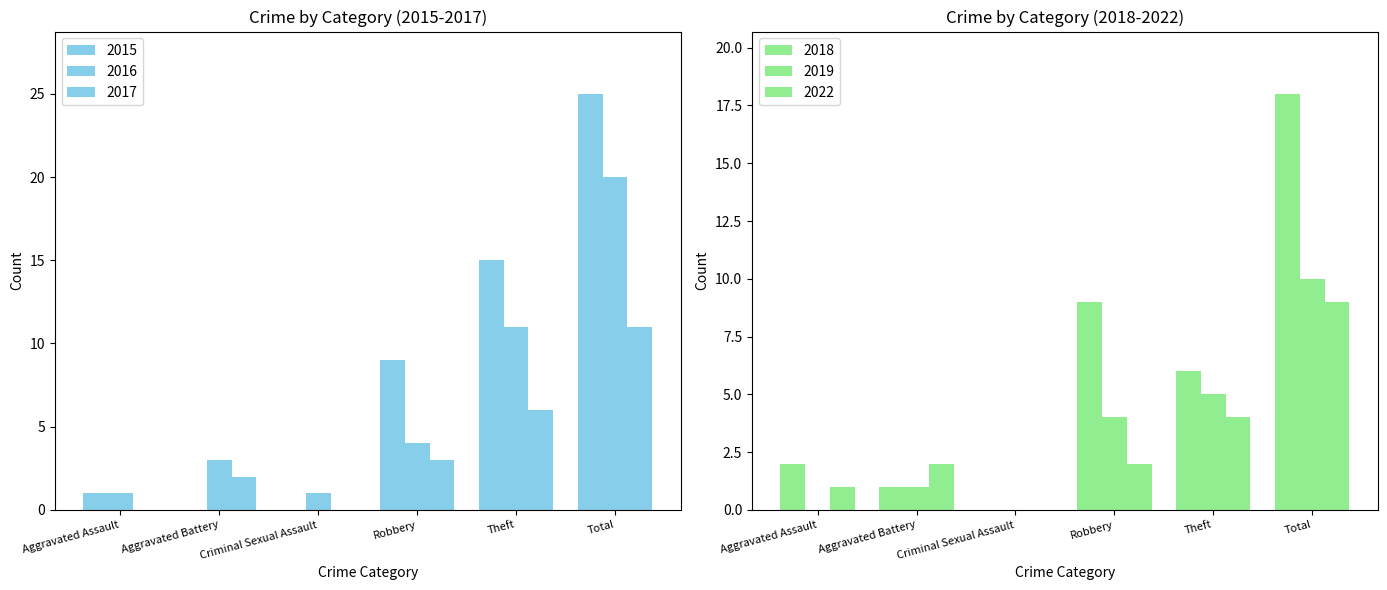

Between Criminal Sexual Assault and Robbery, which series saw the biggest shift?

2015